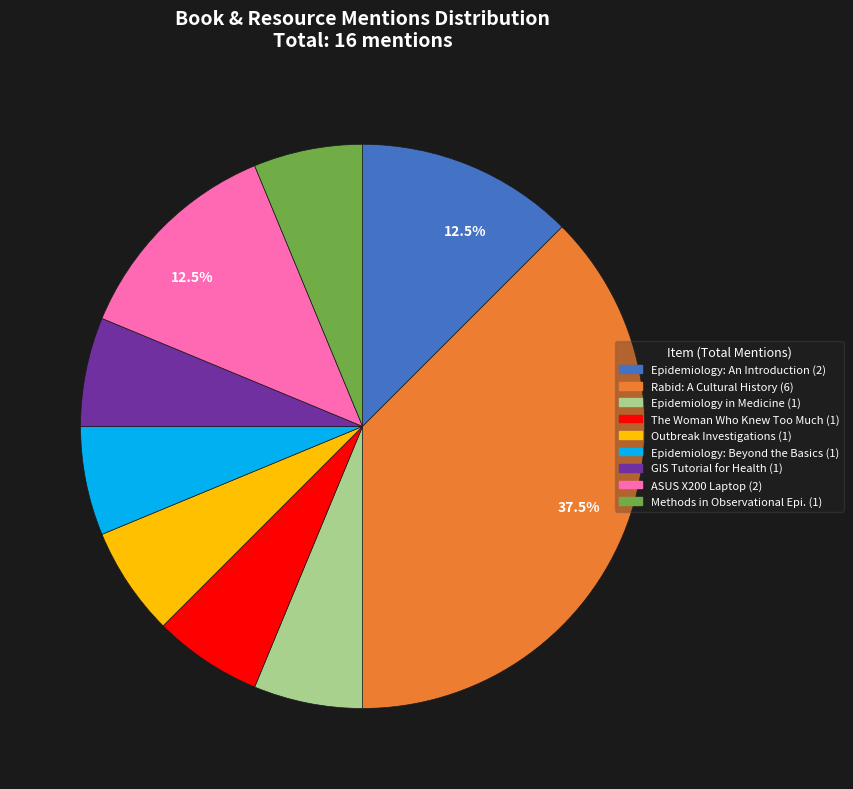

Is there any slice that represents more than half of the pie?

No